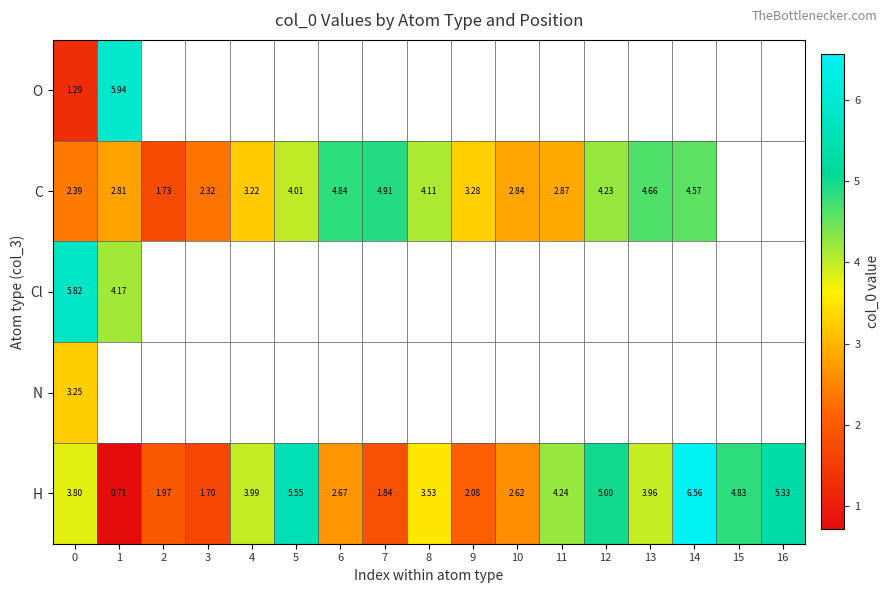

Is the value of H at 6 greater than the value of C at 1?

No